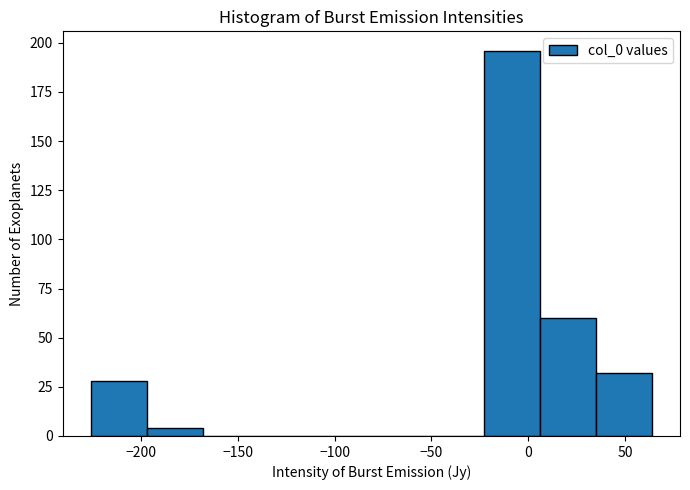

Reading left to right, list every bar in this chart as the range it spans on the x-axis followed by its height. Neither the bar edges nor the heights are printed on the chart, so give them approximately, as read against the axes.

-225 to -195: 30
-195 to -170: under 5
-170 to -140: 0
-140 to -110: 0
-110 to -80: 0
-80 to -50: 0
-50 to -25: 0
-25 to 5: 195
5 to 35: 60
35 to 65: 30